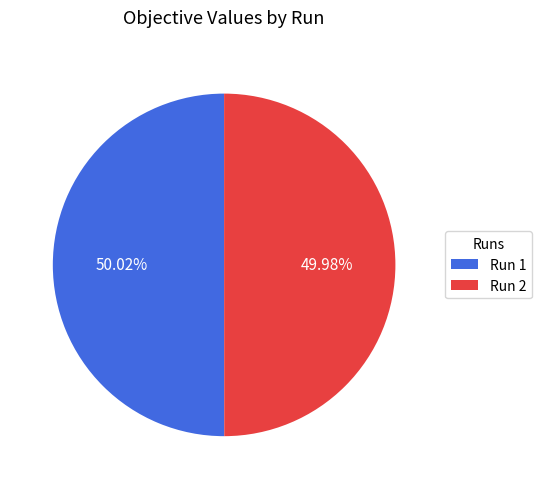

What percentage is NOT represented by Run 1?

50.0%